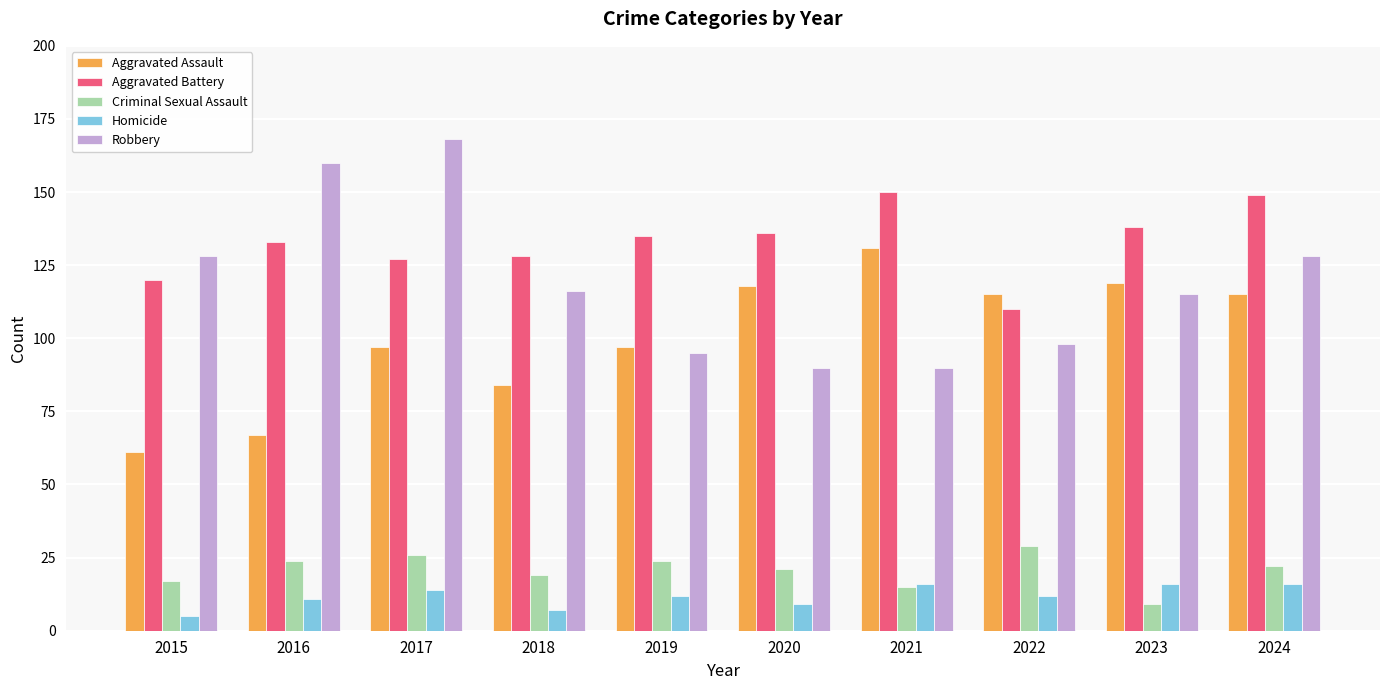

At how many categories does at least one series exceed 83?

10